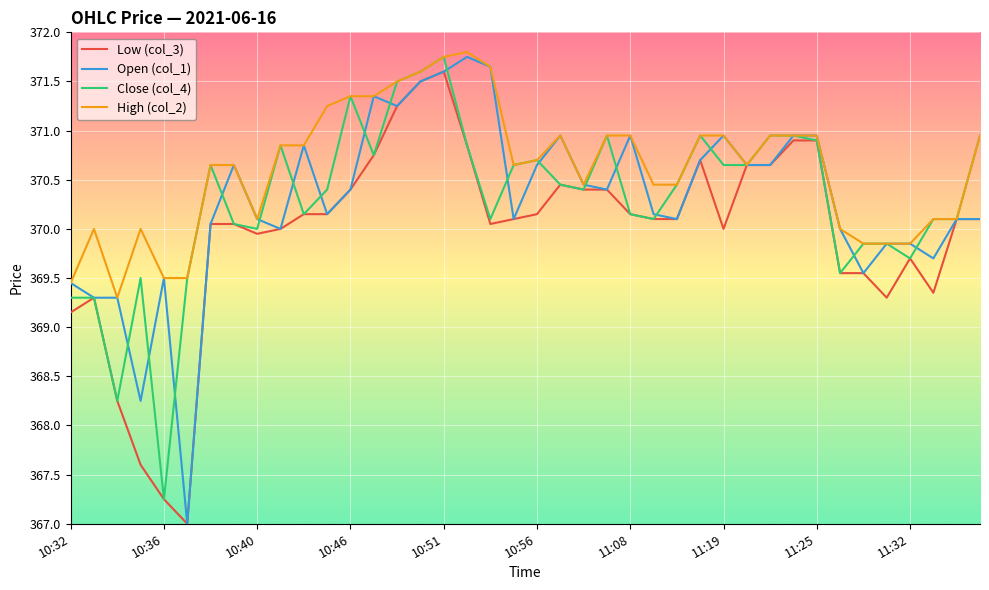

What is the lowest value of the Open (col_1) series?

367.0